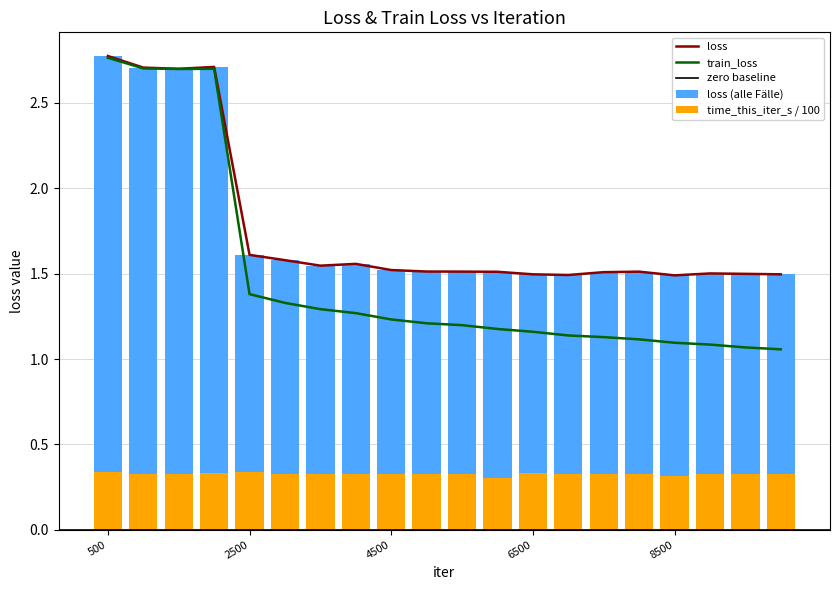

Is it true that loss equals 2.1 at 9000?

False